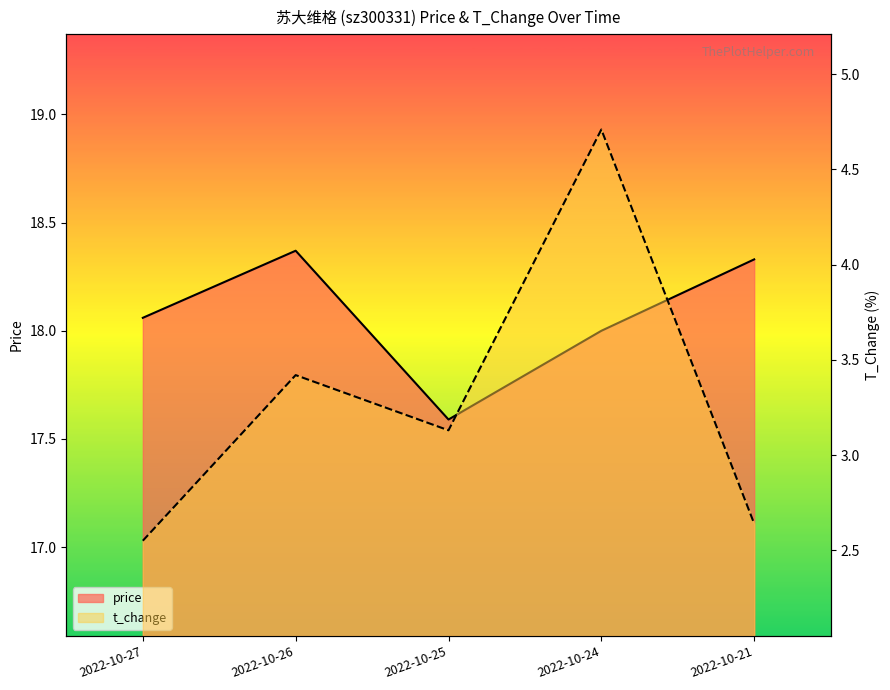

Which has a higher value, 2022-10-27 or 2022-10-24?

2022-10-27